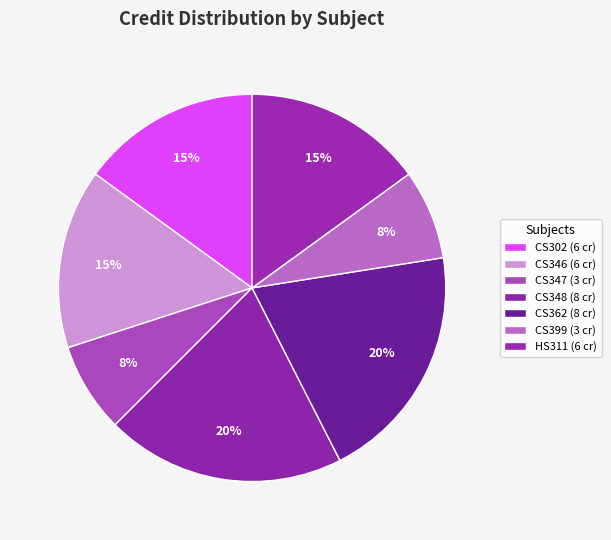

Does any single category account for the majority?

No